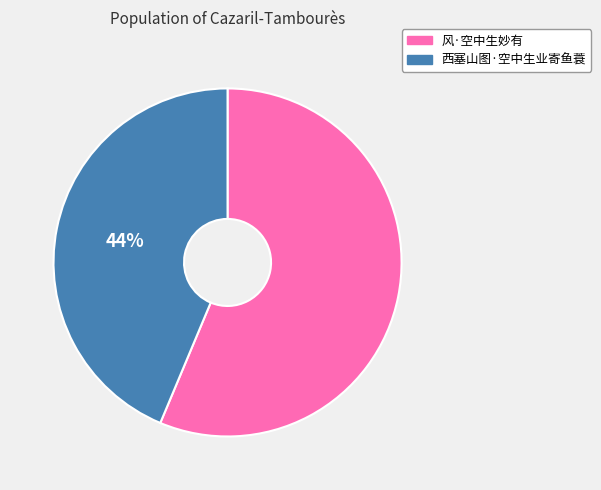

Is the sum of 西塞山图·空中生业寄鱼蓑 and 风·空中生妙有 greater than half?

Yes